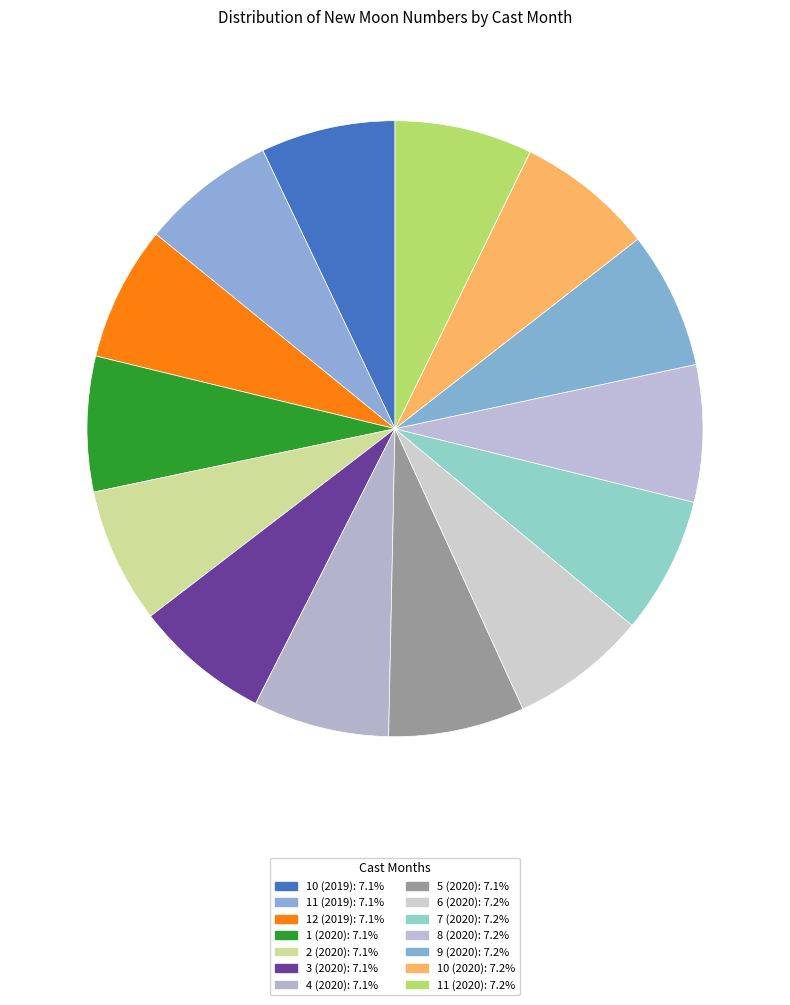

Does 4 (2020) represent more than half of the total?

No